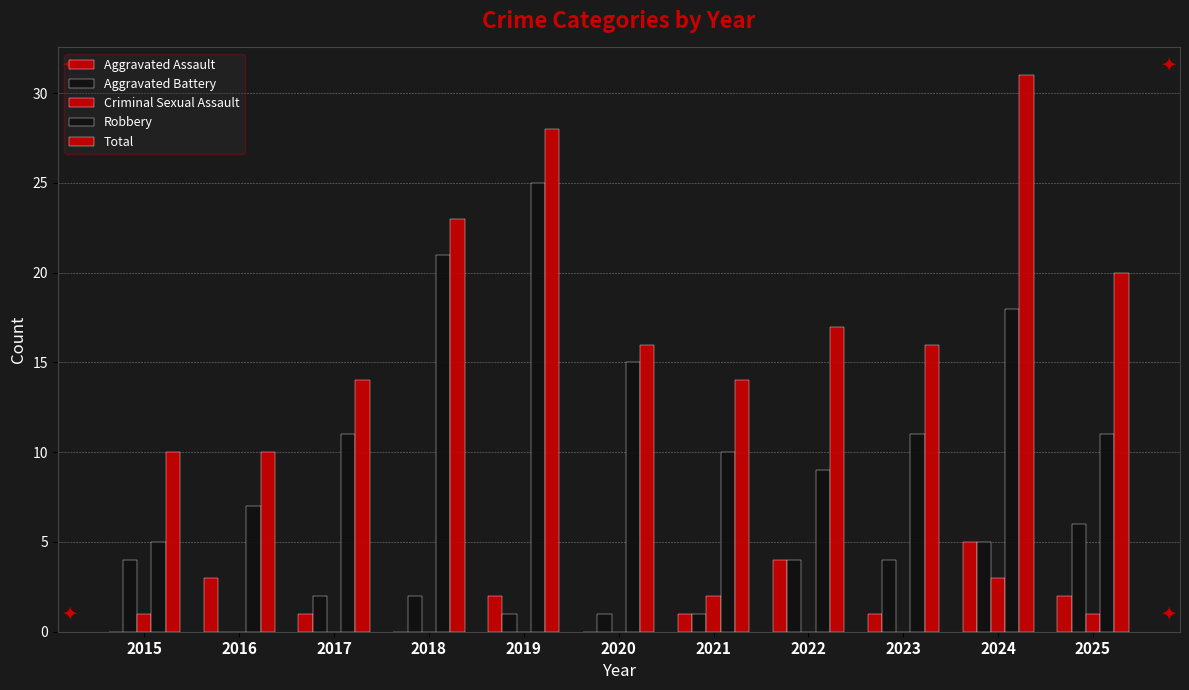

At which label does Aggravated Assault first exceed 1?

2016